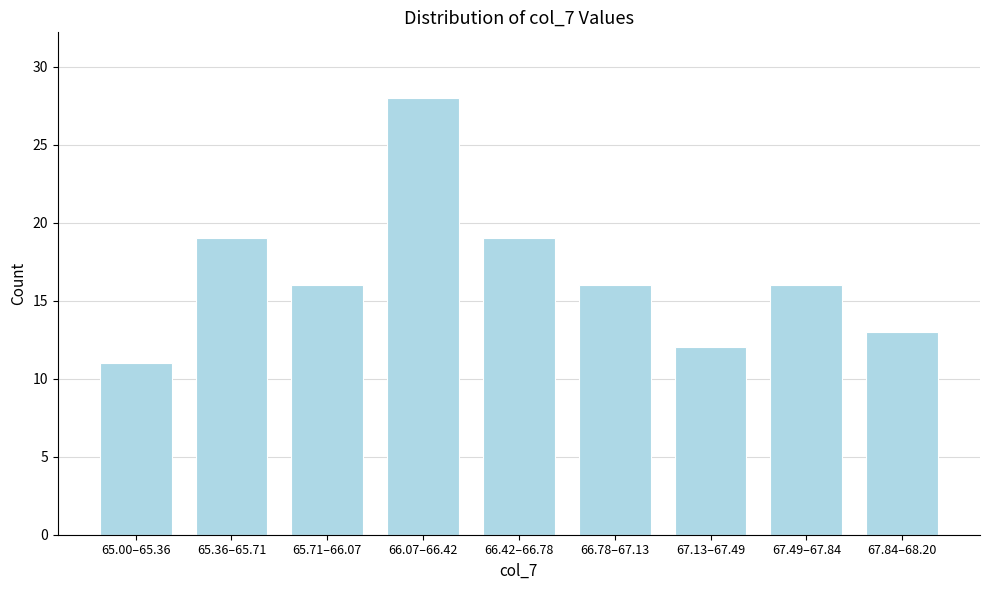

Reading left to right, what are all the values shown in this chart?

11	19	16	28	19	16	12	16	13